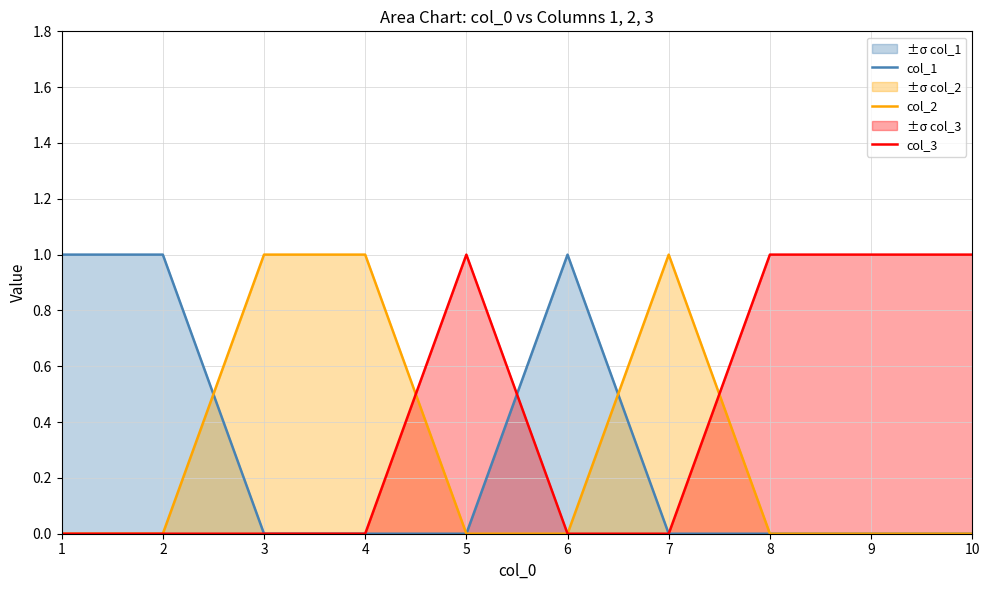

List the labels in order of col_3 value, smallest first.

1, 2, 3, 4, 6, 7, 5, 8, 9, 10